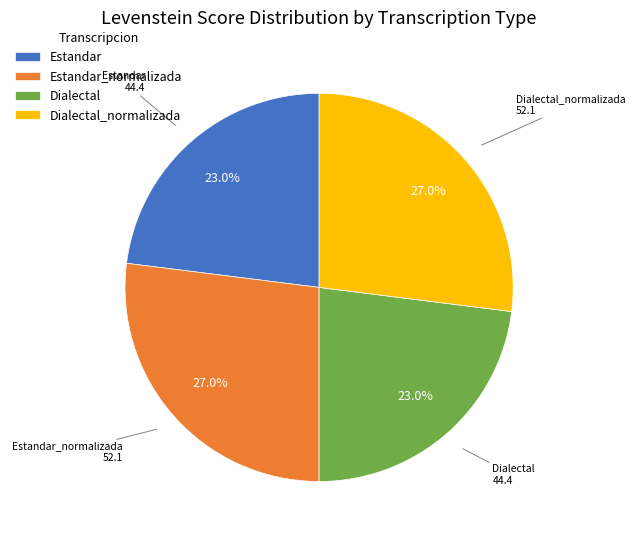

To the nearest percent, what portion does Dialectal_normalizada represent?

27%